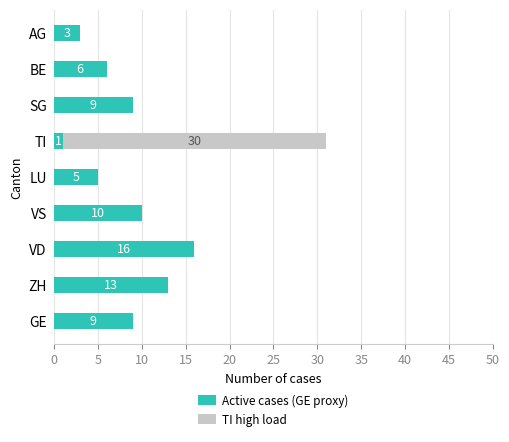

The Active cases (GE proxy) series shows 6 at BE. True or false?

True